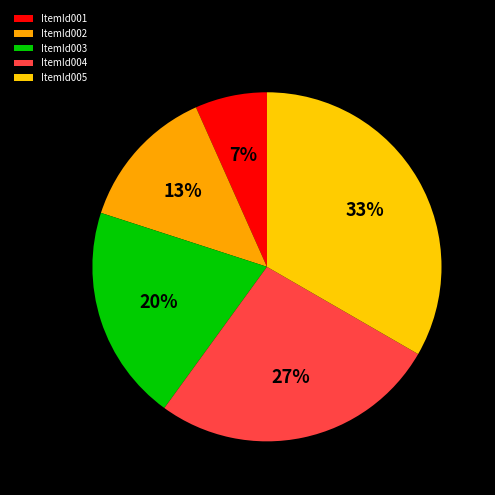

What percentage is the ItemId001 slice, to the nearest percent?

7%